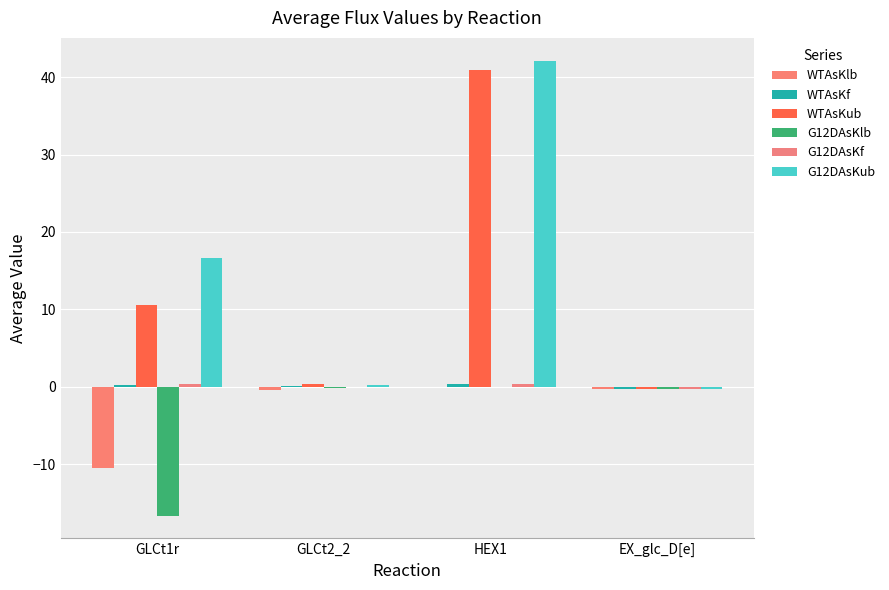

Read the WTAsKf value at HEX1.

0.3